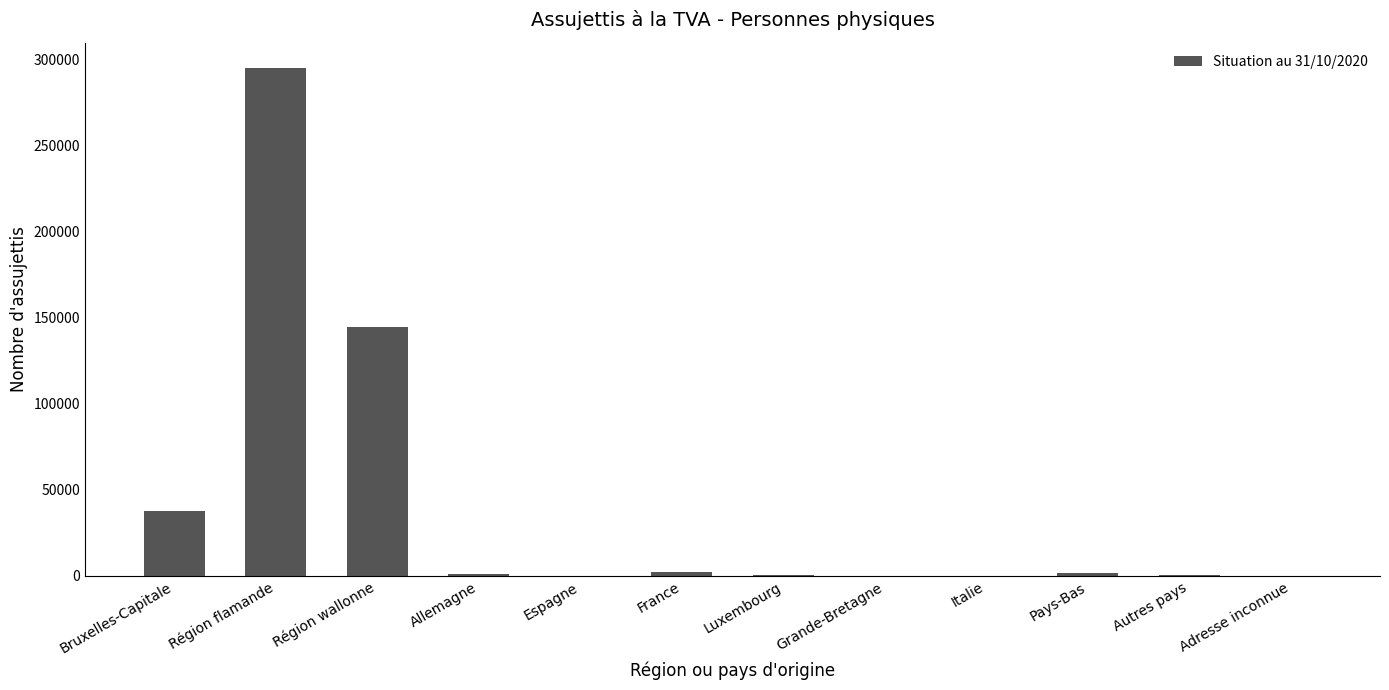

True or false: the data shows 1641 at Pays-Bas.

True